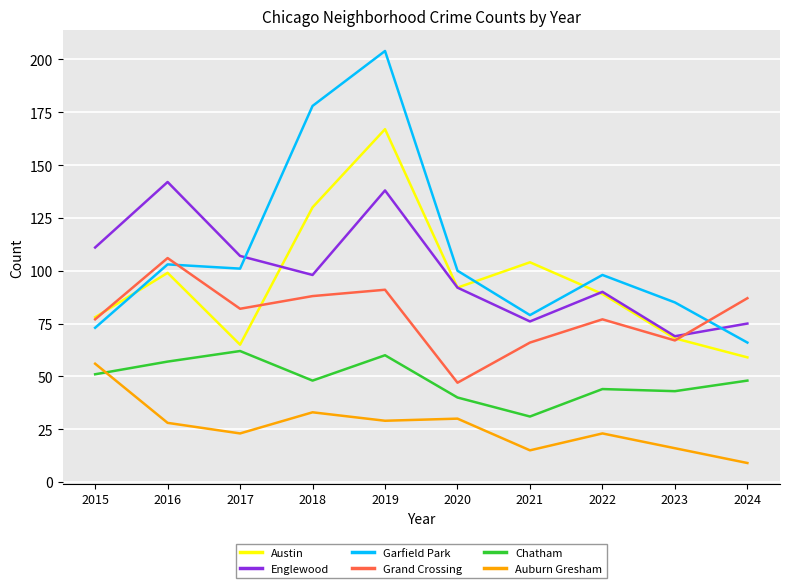

Which category has the lowest value in the Chatham series?

2021